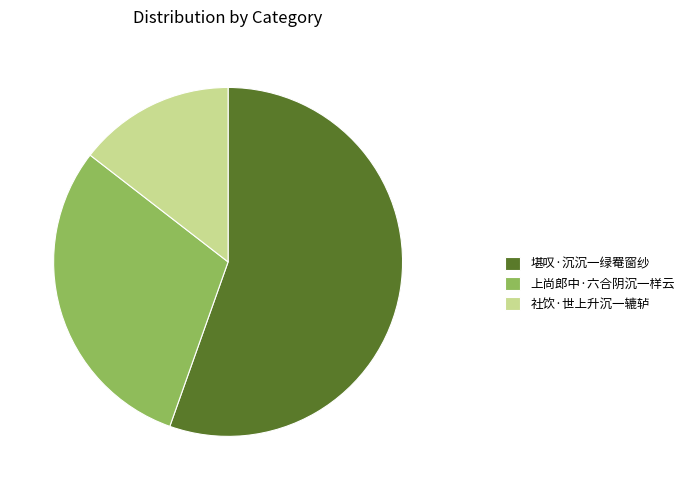

Is the sum of 上尚郎中·六合阴沉一样云 and 堪叹·沉沉一绿罨窗纱 greater than half?

Yes